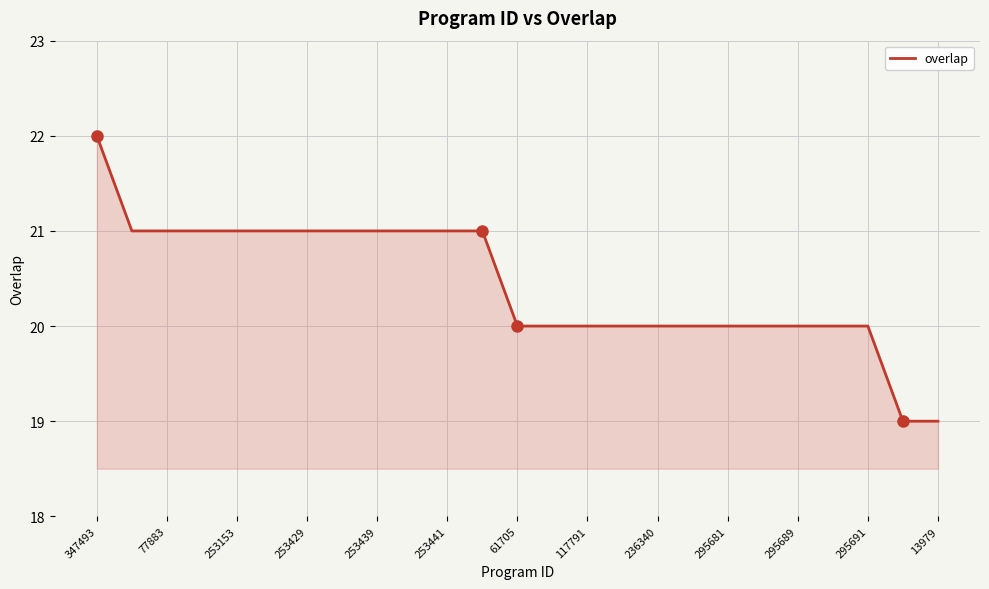

What is the difference between the second highest and minimum values?

2